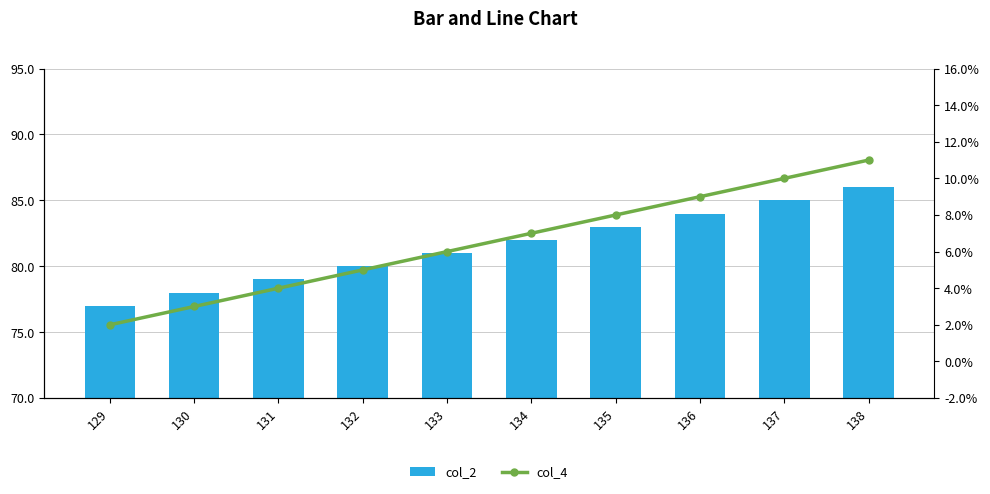

What is the value of the col_2 bar at the 10th from the left?

86